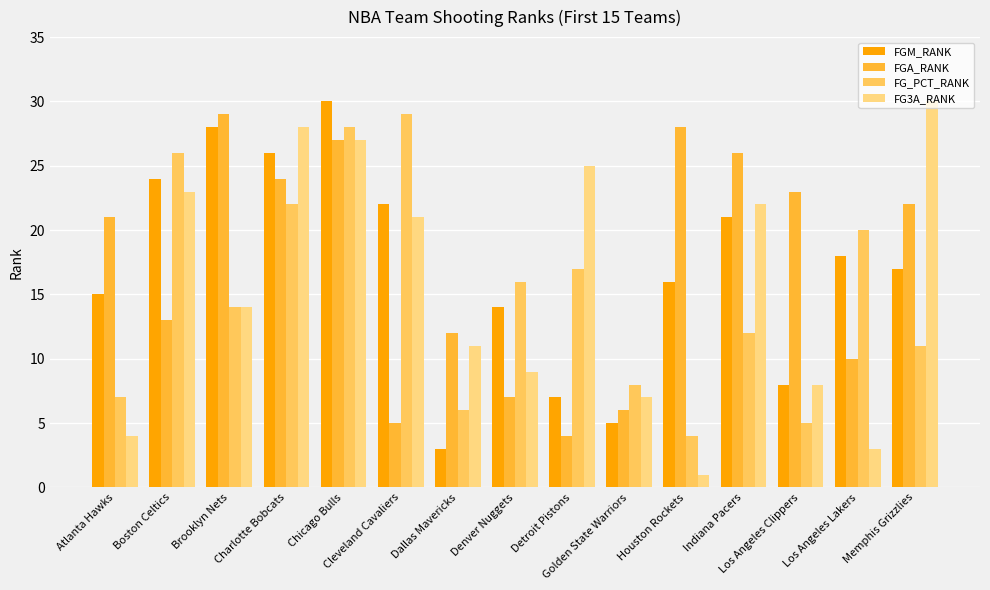

Is it true that FG_PCT_RANK equals 18 at Indiana Pacers?

False